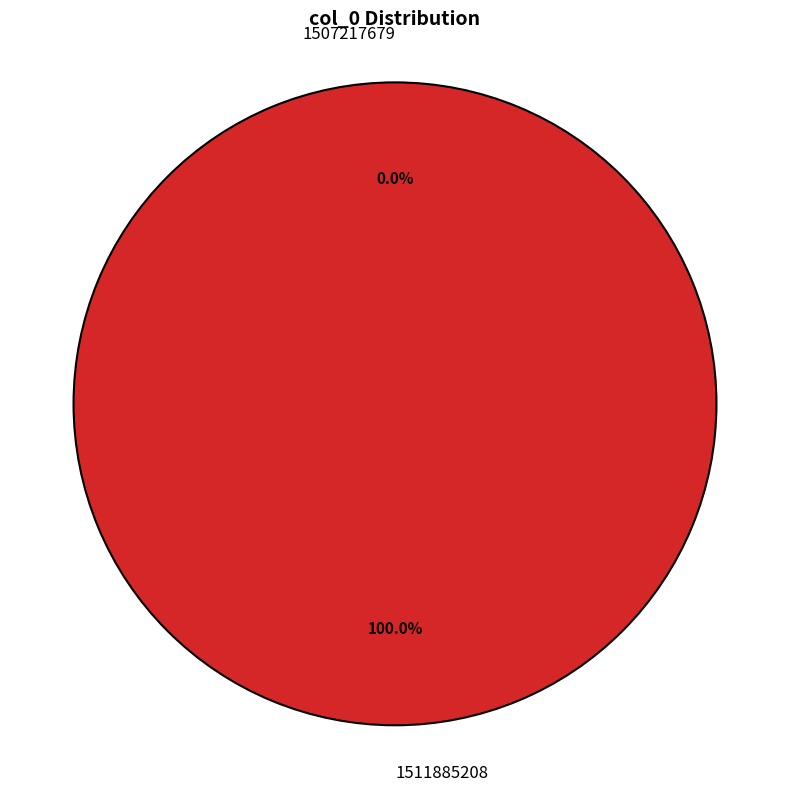

What portion of the pie excludes 1507217679?

100.0%